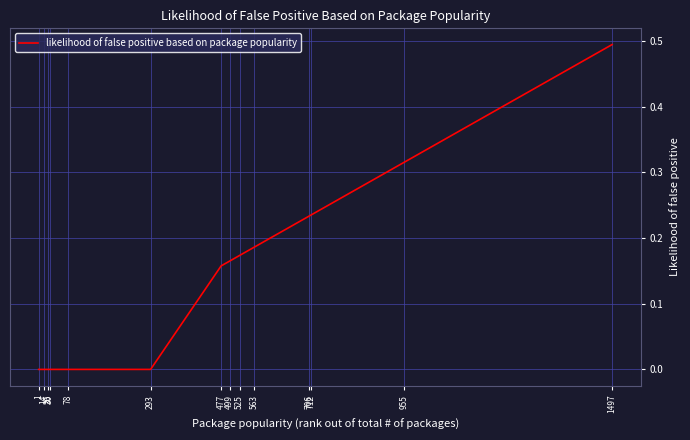

What is the maximum value shown in the chart?

0.5